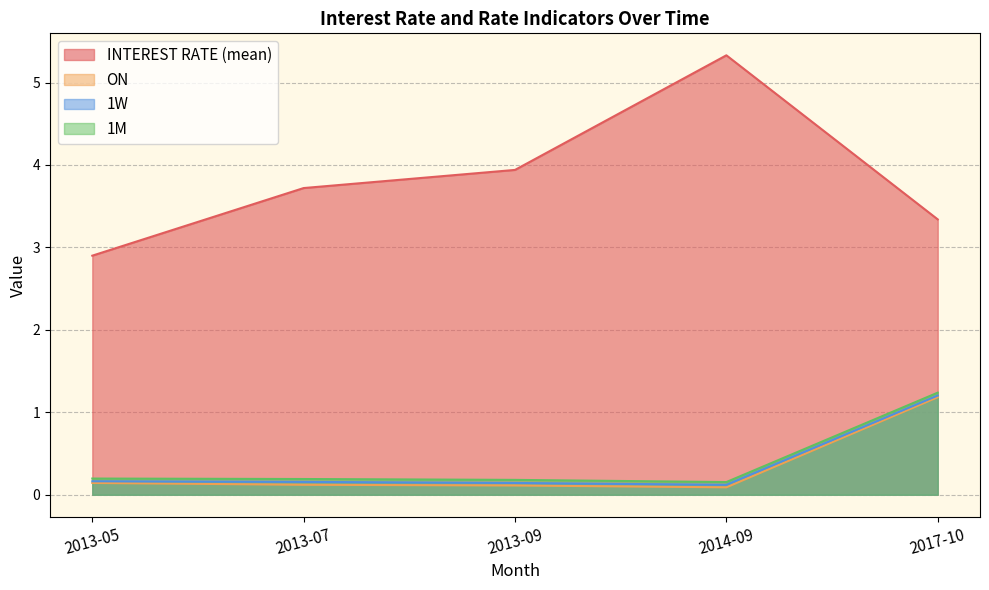

How many categories are shown in the chart?

5